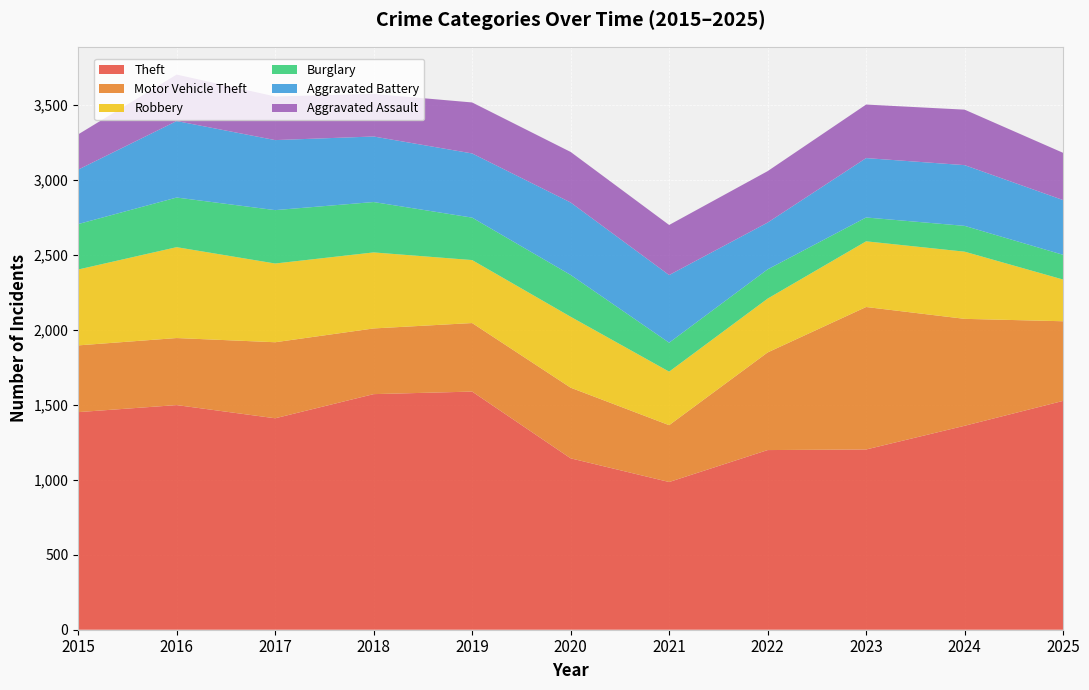

Reading right to left, extract all data points from this chart.

Theft: 1526	1360	1202	1198	985	1143	1588	1571	1410	1498	1451
Motor Vehicle Theft: 531	713	950	651	379	471	457	438	507	447	445
Robbery: 278	448	438	359	357	473	420	507	525	606	506
Burglary: 165	172	159	195	193	279	283	336	356	331	303
Aggravated Battery: 365	405	396	312	451	483	428	437	467	510	363
Aggravated Assault: 315	370	357	343	334	337	340	284	291	310	235